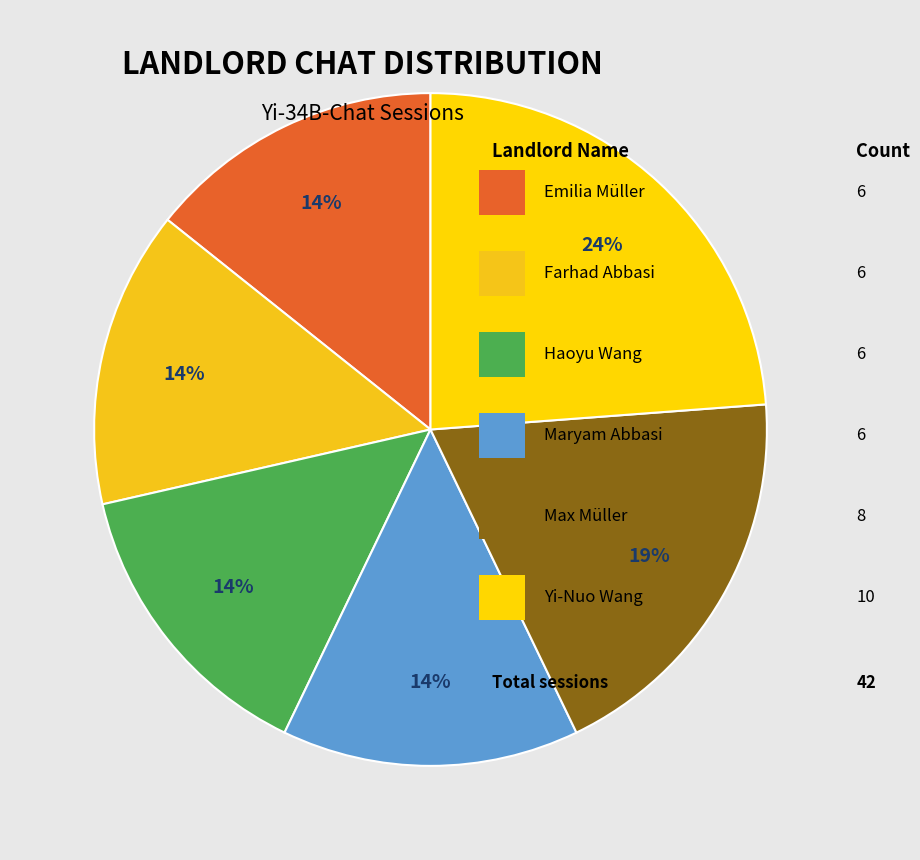

Which slice is the smallest?

Emilia Müller